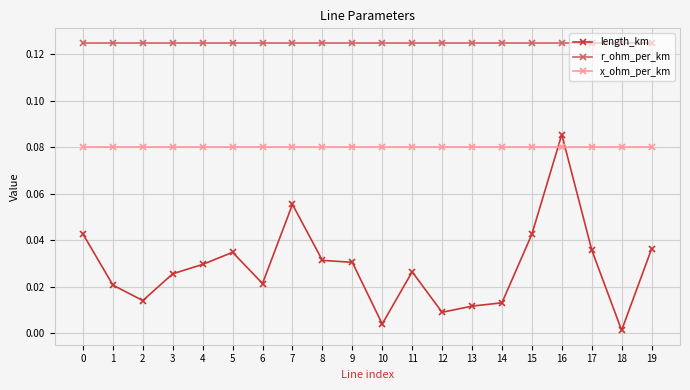

Which series changed the most between 17 and 18?

length_km